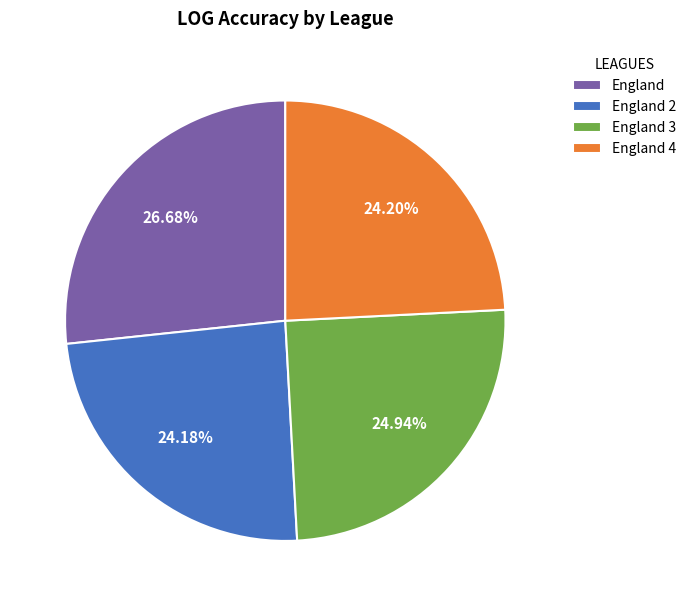

Combined, what portion of the pie is England 4 and England?

50.9%